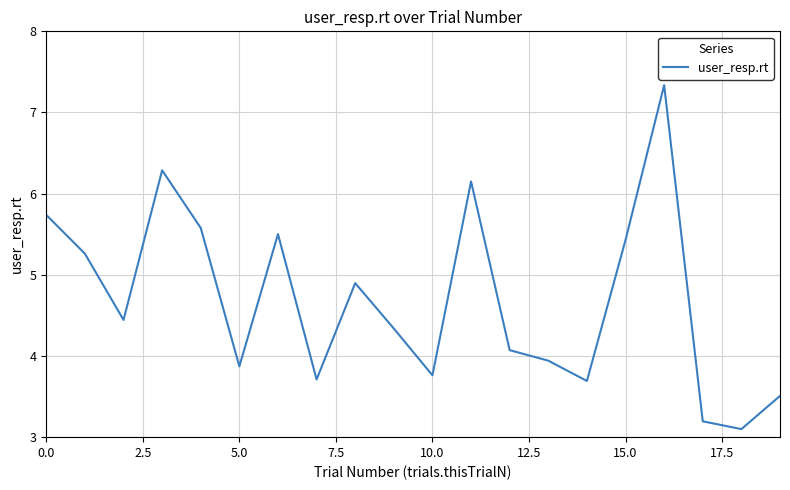

What is the difference between the maximum and minimum values?

4.2